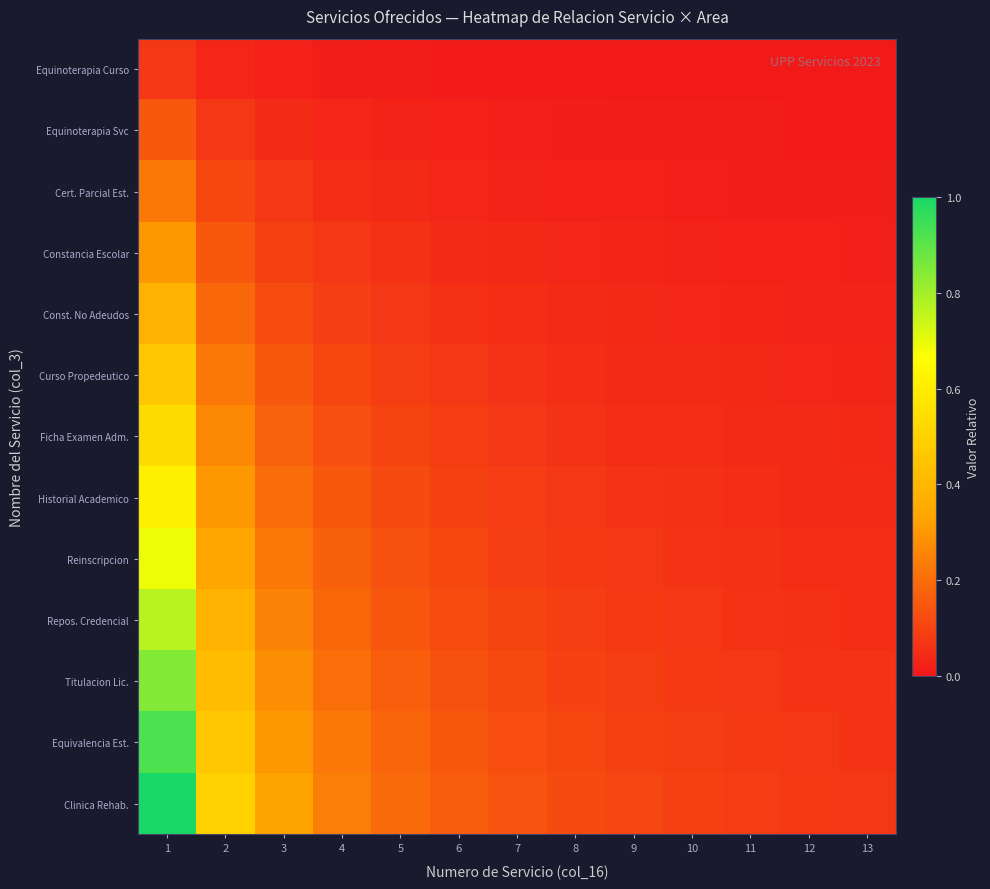

At 12, list the series in order from largest to smallest.

Clinica Rehab., Equivalencia Est., Titulacion Lic., Repos. Credencial, Reinscripcion, Historial Academico, Ficha Examen Adm., Curso Propedeutico, Const. No Adeudos, Constancia Escolar, Cert. Parcial Est., Equinoterapia Svc, Equinoterapia Curso